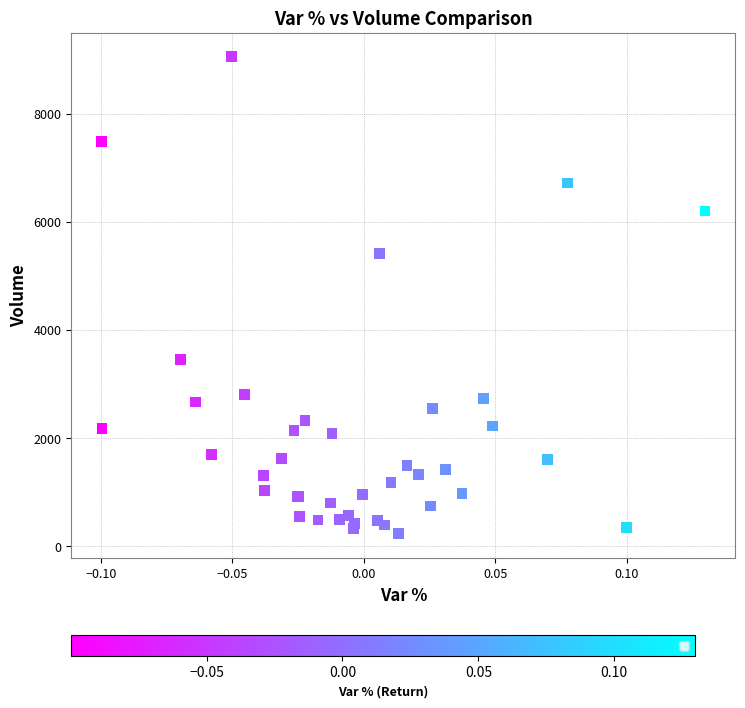

What Y value in the scatter plot is closest to 4641?

5416